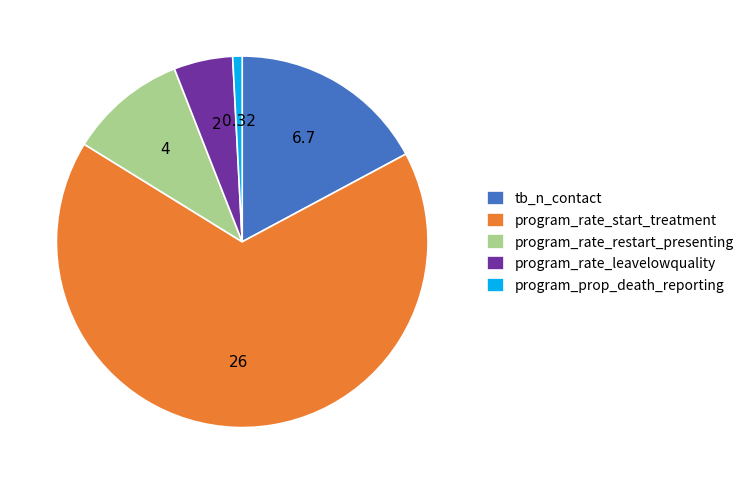

Do program_prop_death_reporting and program_rate_start_treatment together represent more than half of the pie?

Yes